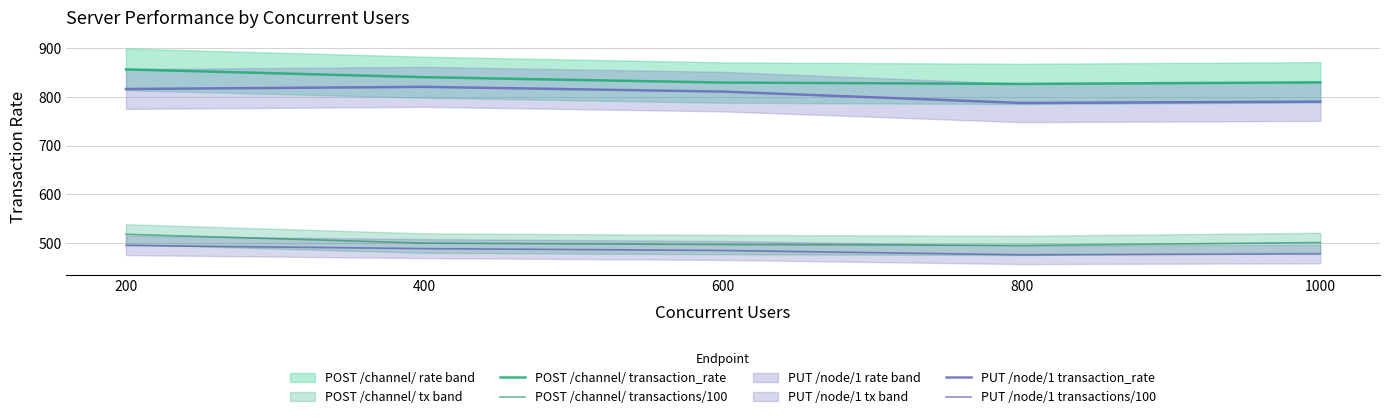

In POST /channel/ transactions/100, how many points are lower than both neighbors (excluding endpoints)?

1